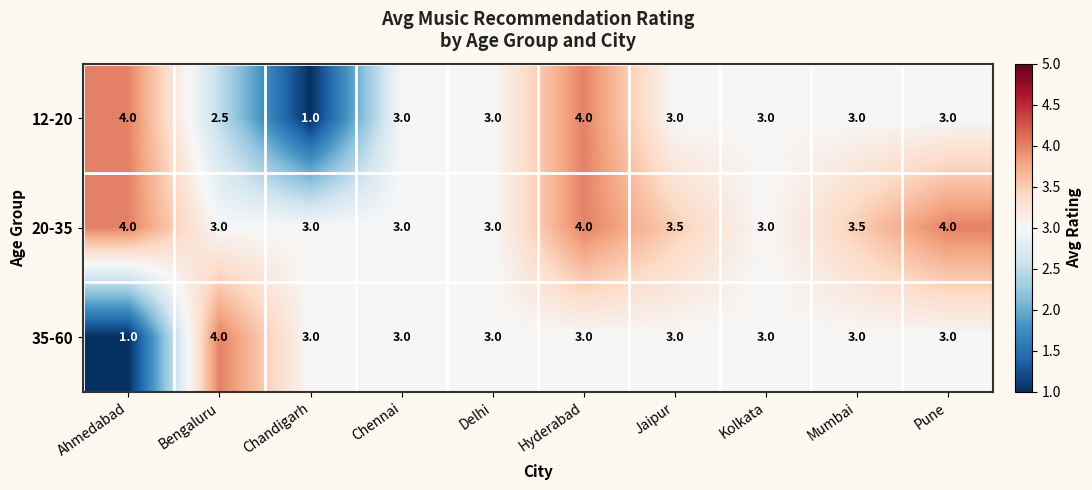

What is the maximum value shown in the chart?

4.0